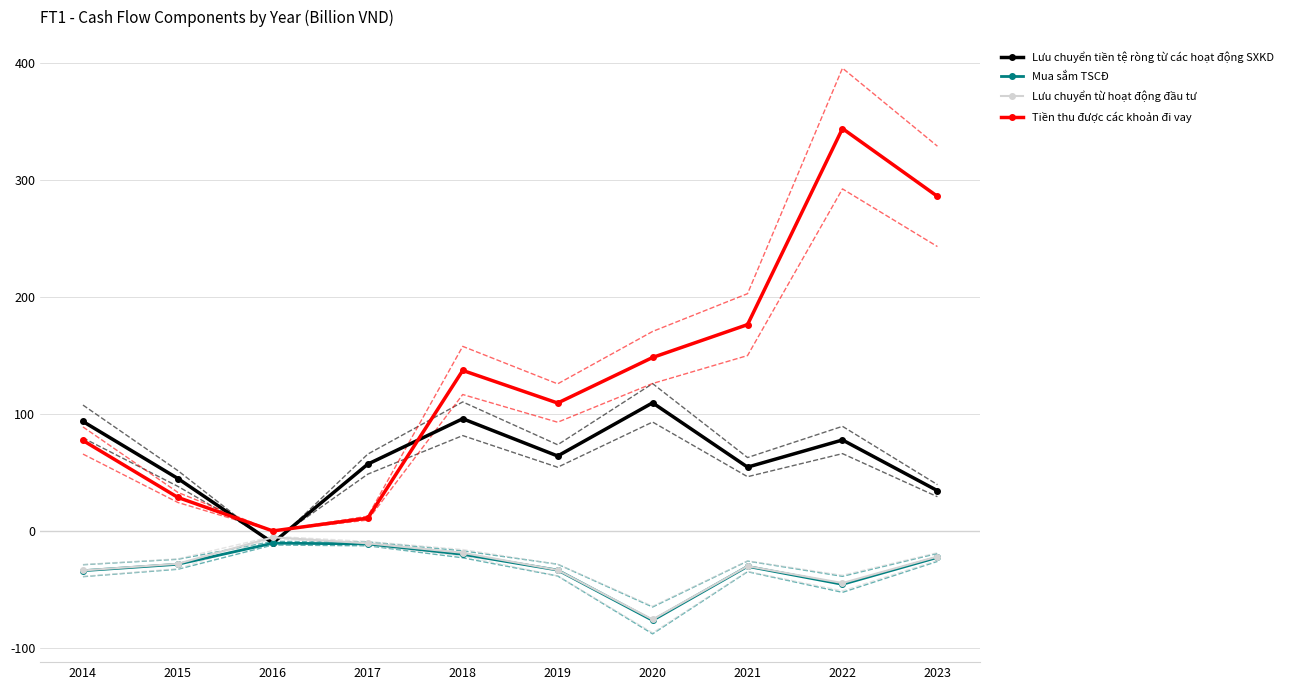

Where is the first local maximum for Tiền thu được các khoản đi vay?

2018